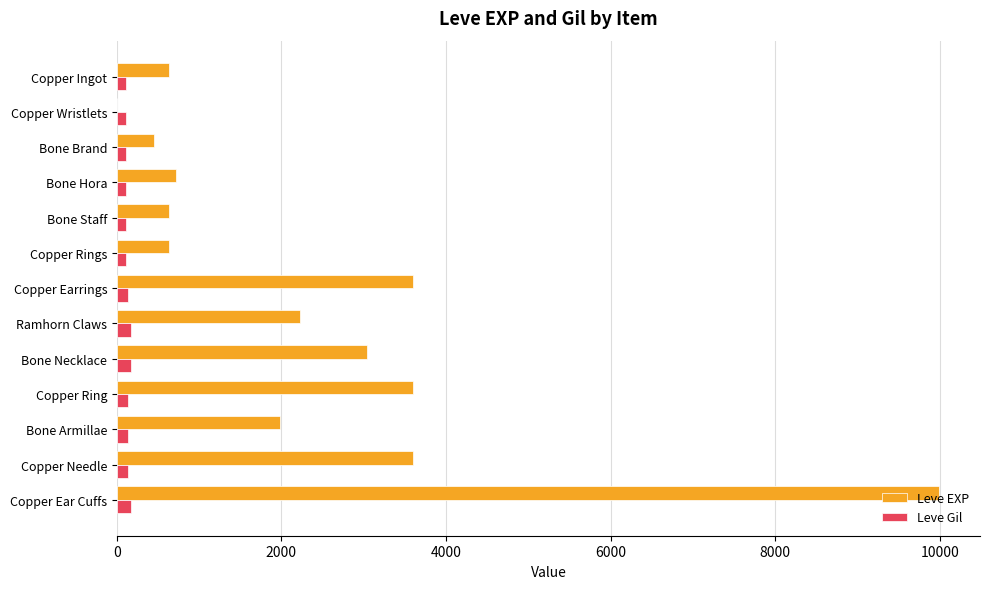

Which series has the largest total across all categories?

Leve EXP